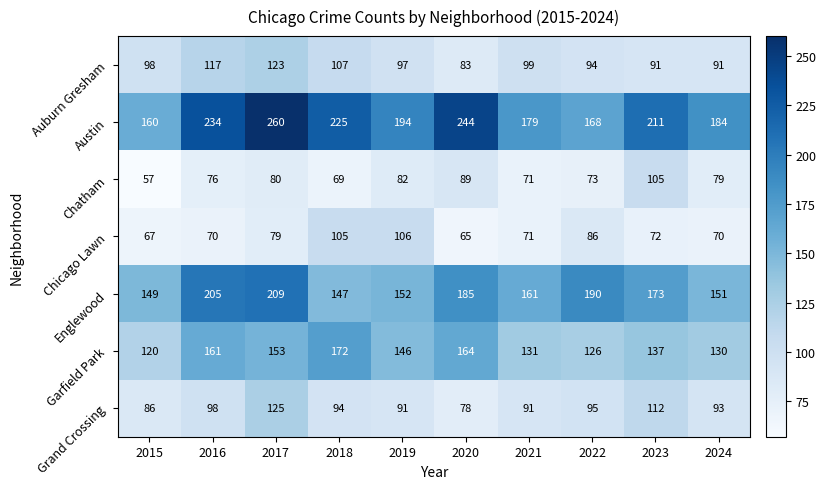

What is the difference between the maximum and minimum values in the Englewood series?

62